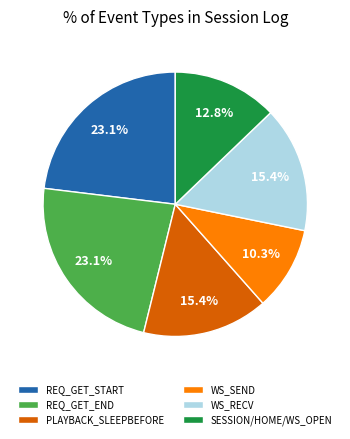

To the nearest percent, what is the average slice percentage?

17%